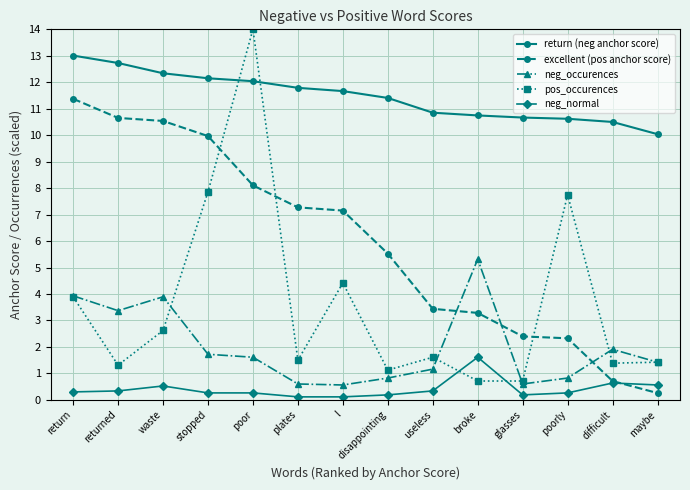

How many values in the neg_occurences series are below 1?

5